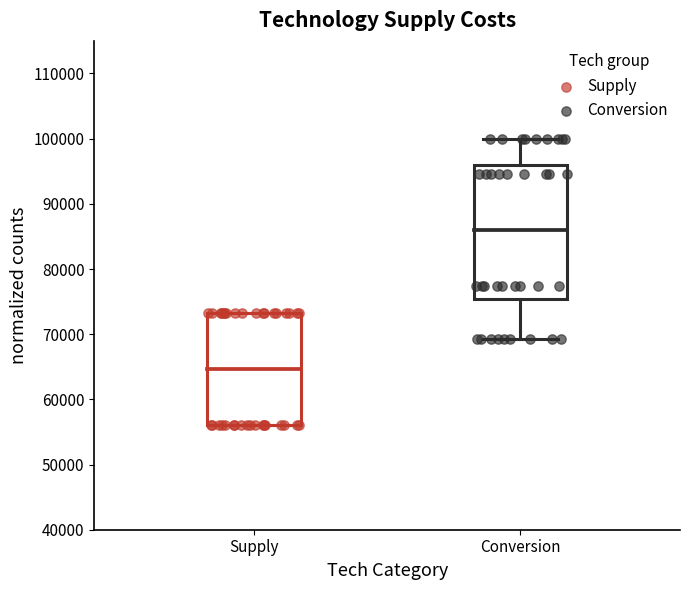

Which series reaches the maximum Y coordinate?

Conversion